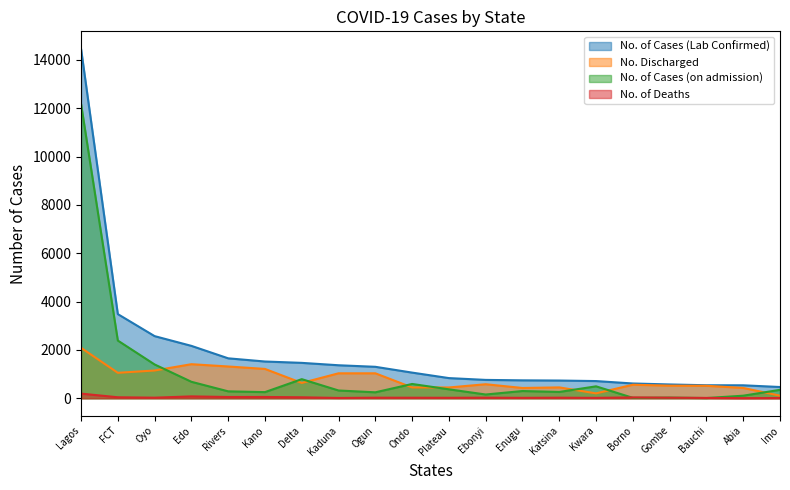

Which series has the largest total across all categories?

No. of Cases (Lab Confirmed)